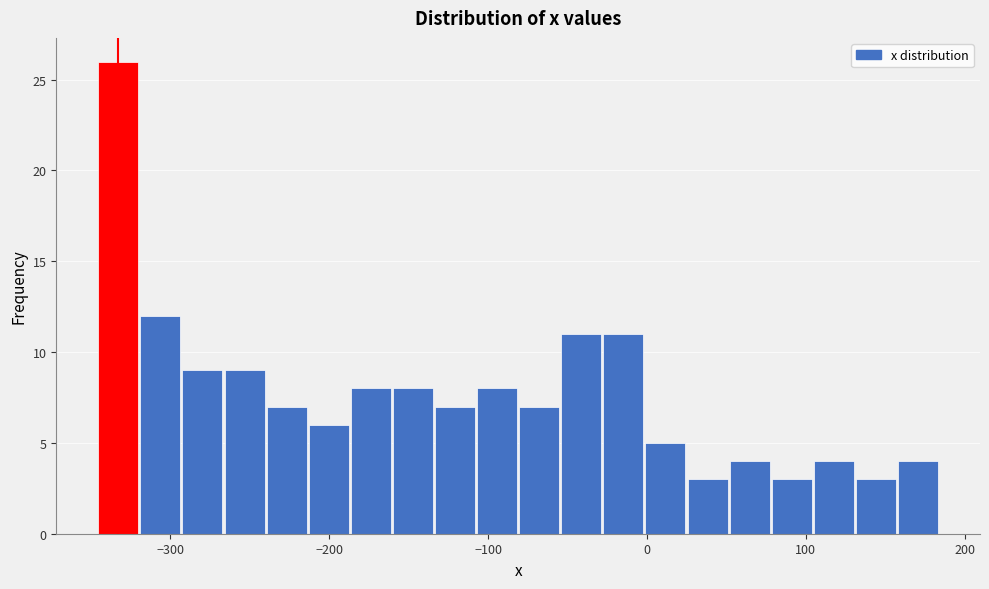

Read against the x-axis, roughly where is the centre of the tallest bar?

-330